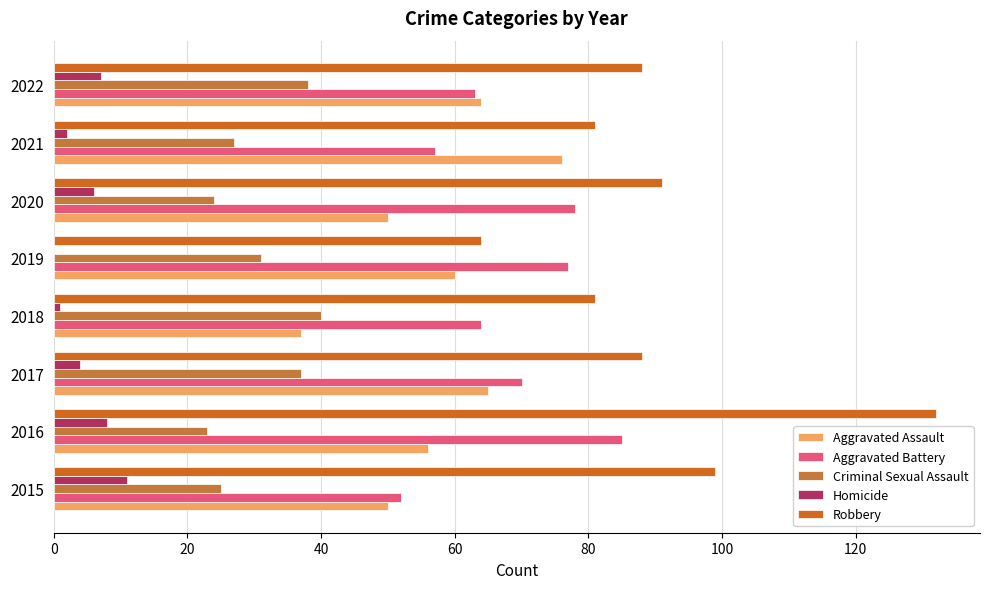

How many distinct data groups are displayed?

5